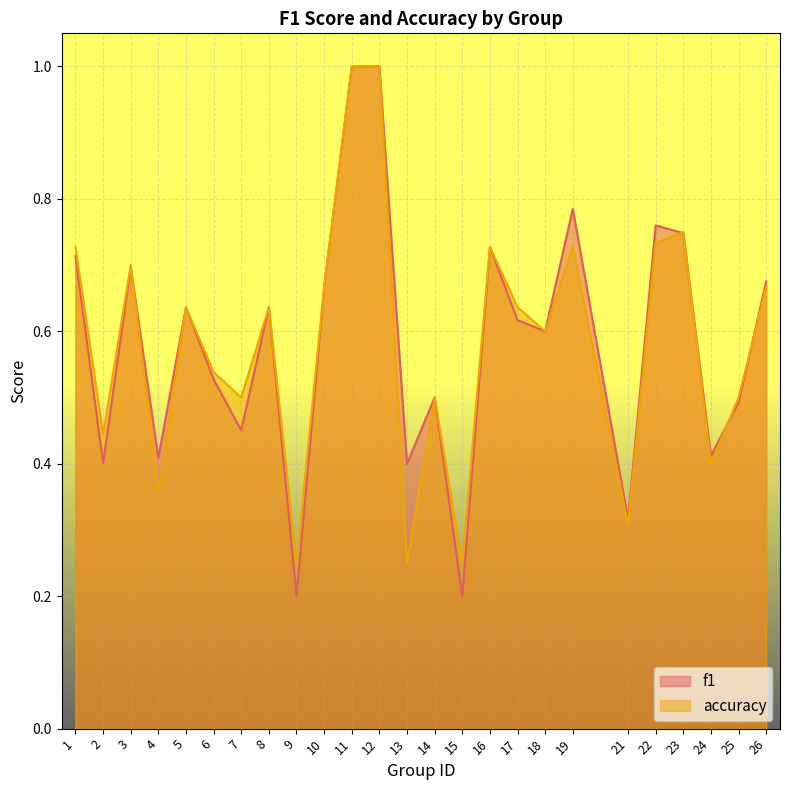

What is the average value of the f1 series?

0.6